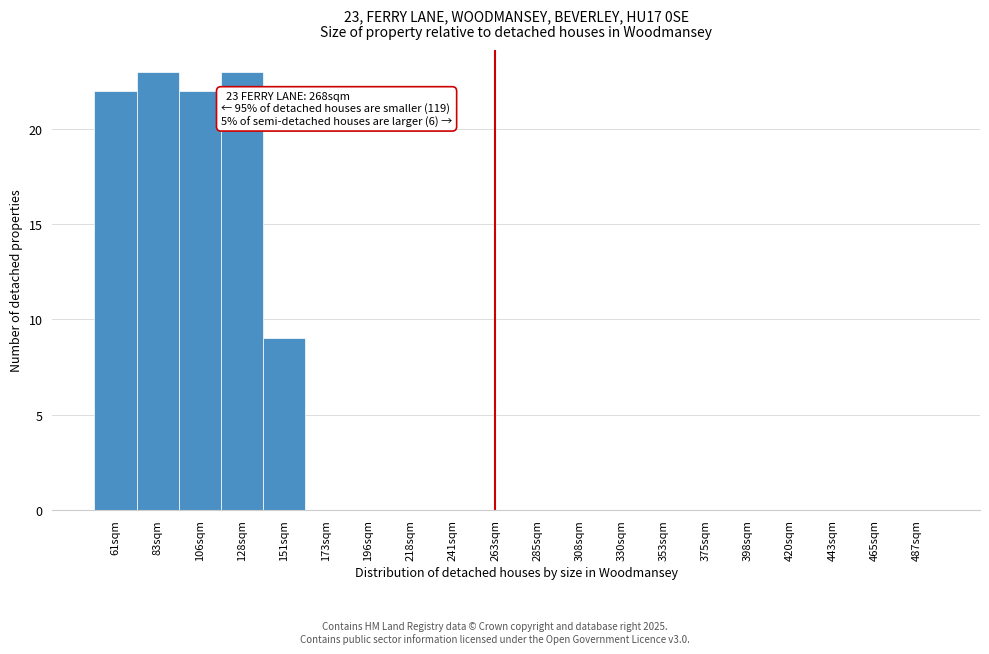

Reading left to right, list all the values displayed in this chart.

61sqm=22	83sqm=23	106sqm=22	128sqm=23	151sqm=9	173sqm=0	196sqm=0	218sqm=0	241sqm=0	263sqm=0	285sqm=0	308sqm=0	330sqm=0	353sqm=0	375sqm=0	398sqm=0	420sqm=0	443sqm=0	465sqm=0	487sqm=0